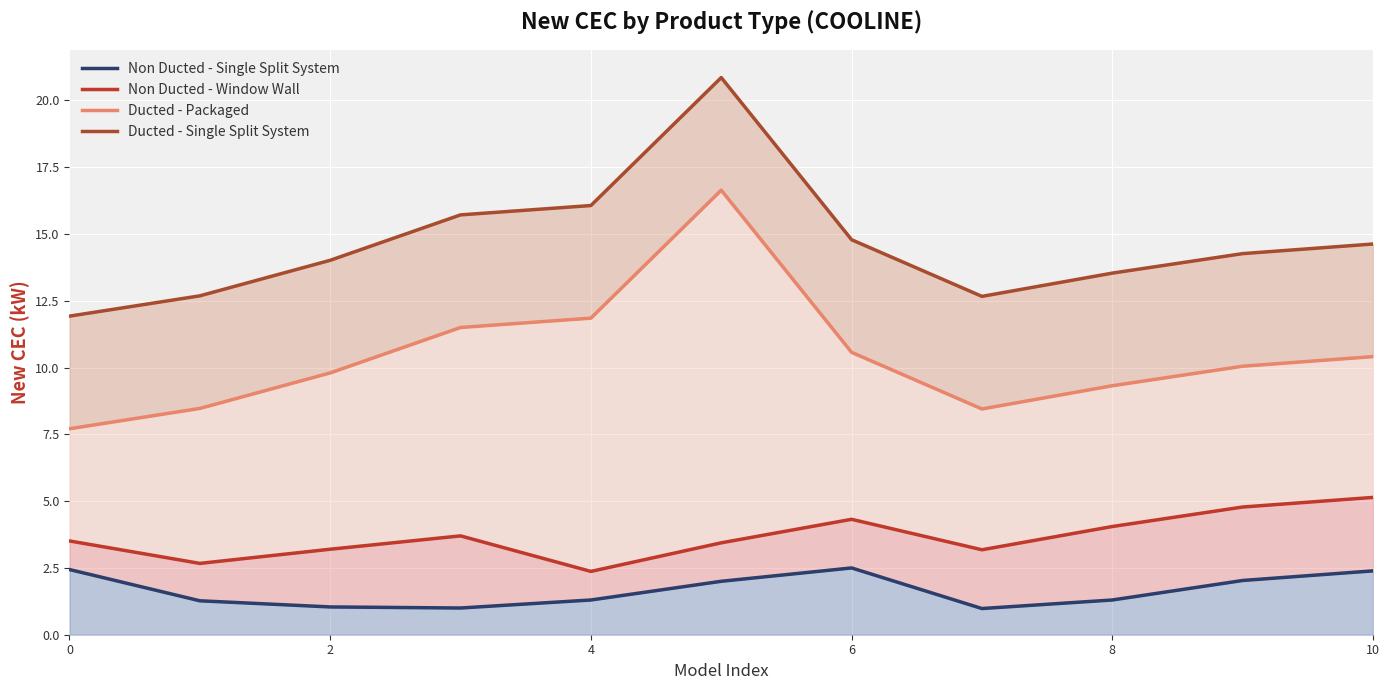

Rank the series by their maximum value, from highest to lowest.

Ducted - Single Split System, Ducted - Packaged, Non Ducted - Window Wall, Non Ducted - Single Split System